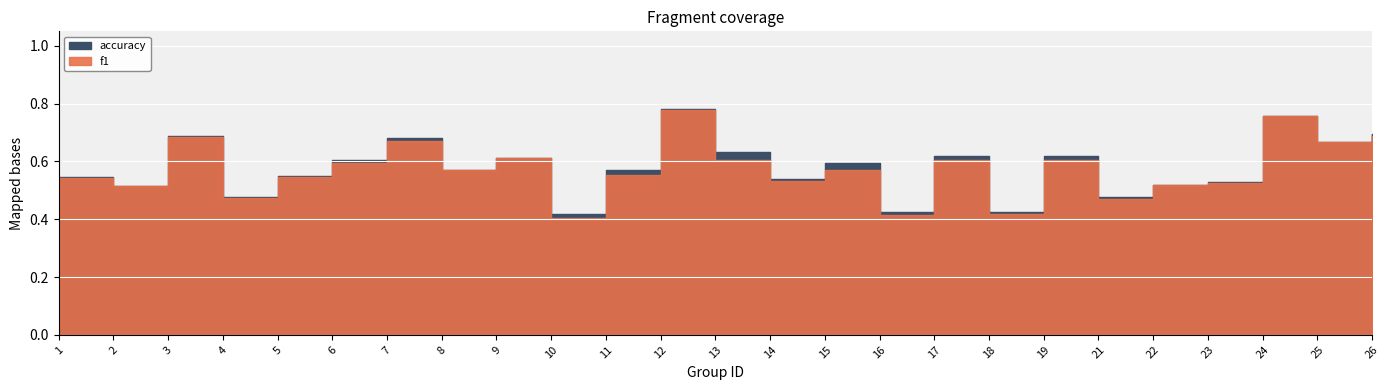

Reading left to right, transcribe all the data shown in this chart.

f1: 0.5	0.5	0.7	0.5	0.5	0.6	0.7	0.6	0.6	0.4	0.6	0.8	0.6	0.5	0.6	0.4	0.6	0.4	0.6	0.5	0.5	0.5	0.8	0.7	0.7
accuracy: 0.5	0.5	0.7	0.5	0.5	0.6	0.7	0.6	0.6	0.4	0.6	0.8	0.6	0.5	0.6	0.4	0.6	0.4	0.6	0.5	0.5	0.5	0.8	0.7	0.7